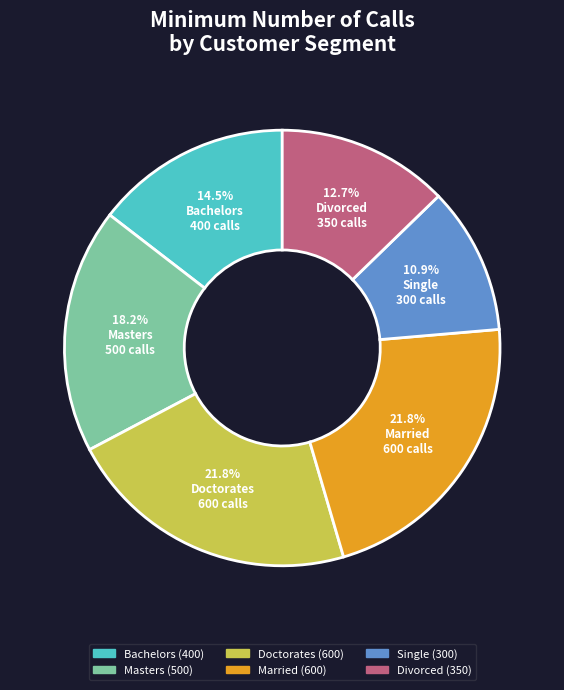

What is the smallest slice in the pie chart?

Single